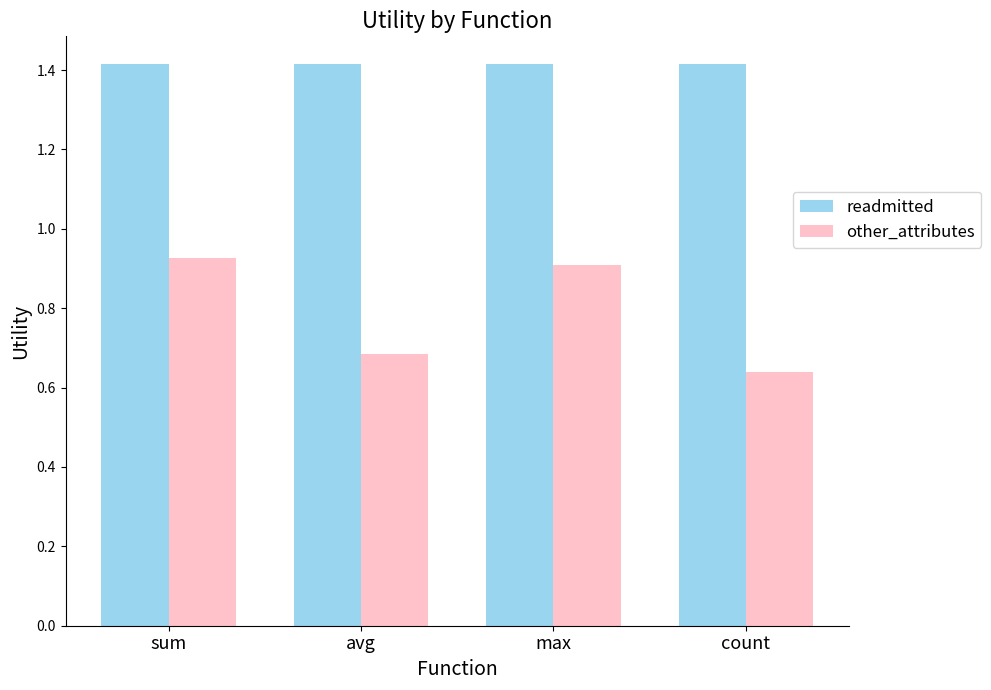

At which label does other_attributes reach its minimum?

count